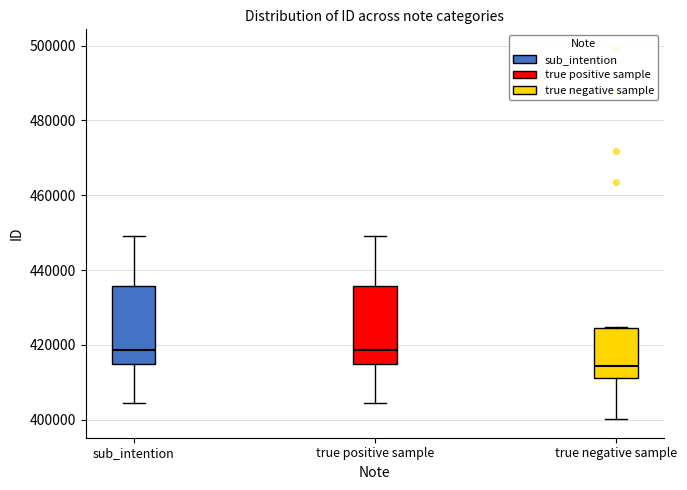

Where does the upper whisker of the box for true positive sample end on the y-axis? The values are not printed on the chart, so give them approximately, as read against the axis.

450000